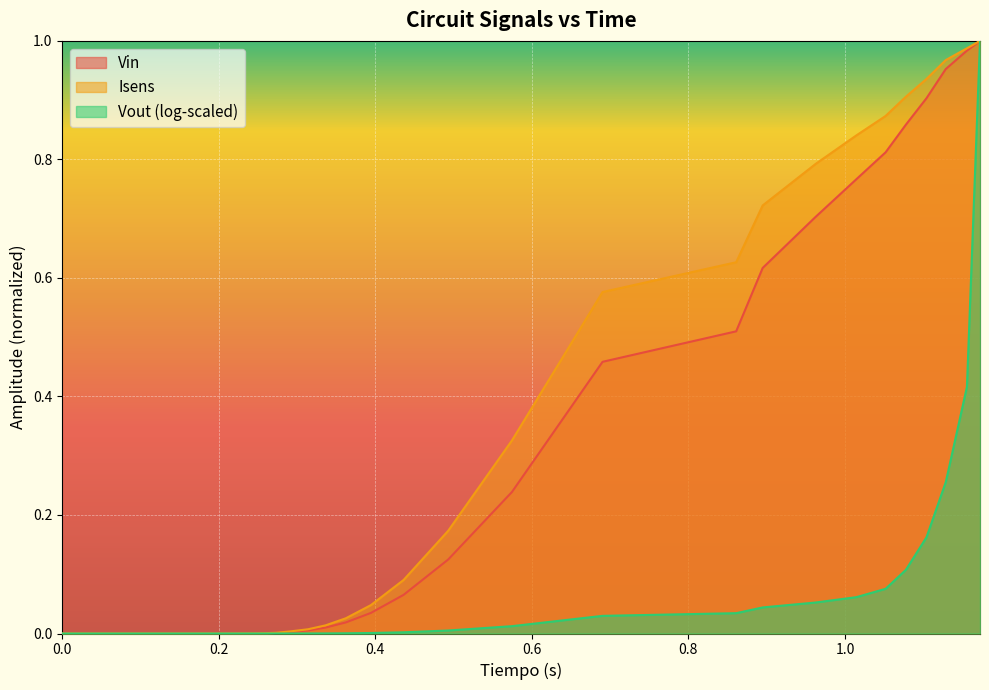

Reading left to right, transcribe all the data shown in this chart.

Vin: 0.0	0.0	0.0	0.0	0.0	0.0	0.0	0.0	0.0	0.0	0.0	0.0	0.0	0.0	0.0	0.0	0.0	0.0	0.0	0.0	0.0	0.0	0.0	0.0	0.0	0.1	0.1	0.2	0.5	0.5	0.6	0.7	0.8	0.8	0.9	0.9	1.0	1.0	1.0
Vout: 0.0	0.0	0.0	0.0	0.0	0.0	0.0	0.0	0.0	0.0	0.0	0.0	0.0	0.0	0.0	0.0	0.0	0.0	0.0	0.0	0.0	0.0	0.0	0.0	0.0	0.0	0.0	0.0	0.0	0.0	0.0	0.1	0.1	0.1	0.1	0.2	0.3	0.4	1.0
Isens: 0.0	0.0	0.0	0.0	0.0	0.0	0.0	0.0	0.0	0.0	0.0	0.0	0.0	0.0	0.0	0.0	0.0	0.0	0.0	0.0	0.0	0.0	0.0	0.0	0.0	0.1	0.2	0.3	0.6	0.6	0.7	0.8	0.8	0.9	0.9	0.9	1.0	1.0	1.0